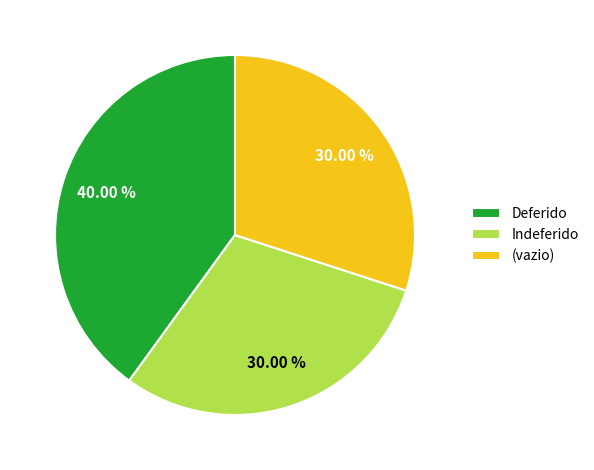

How many segments does this pie chart have?

3